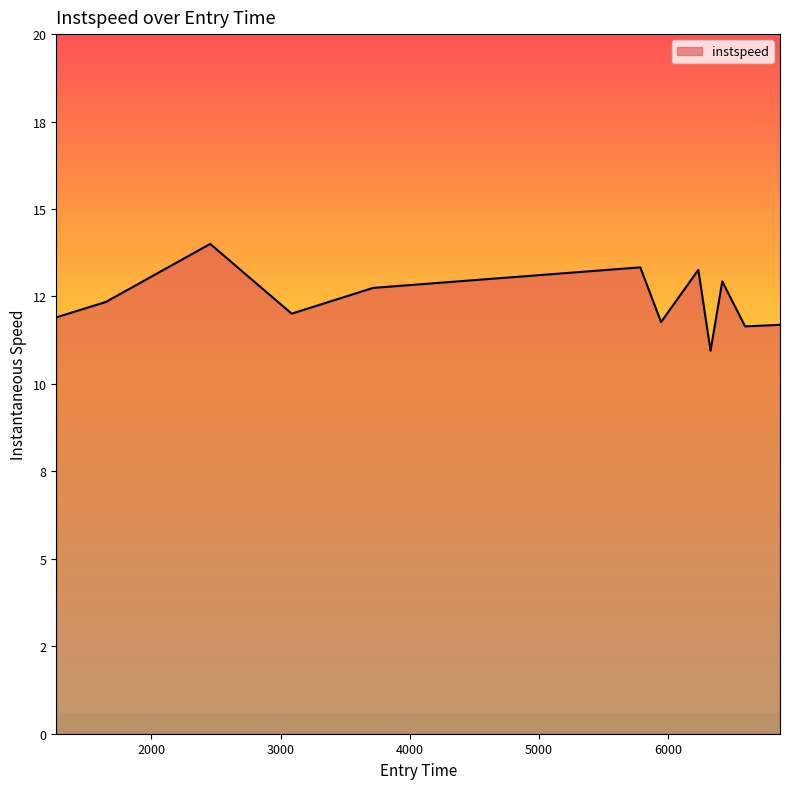

Reading left to right, list all the values displayed in this chart.

11.9	12.3	14.0	12.0	12.7	13.3	11.8	13.3	10.9	12.9	11.6	11.7